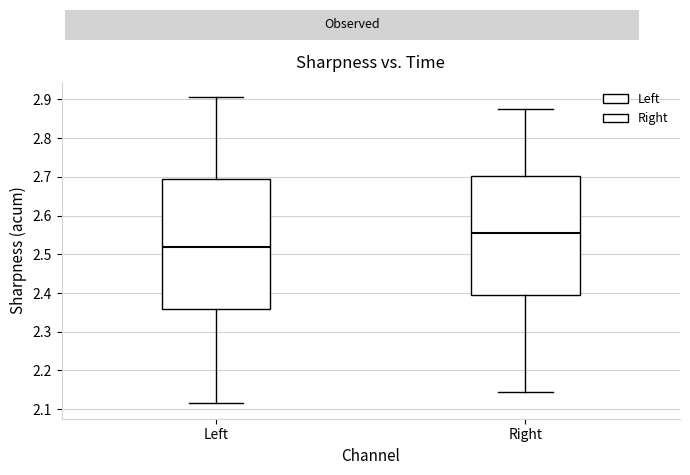

Reading left to right, transcribe this box plot: for each box, give where its median line is, the range the box spans, and where its two whiskers end, as read against the y-axis. The values are not printed on the chart, so give them approximately, as read against the axis.

Left: median 2.52, box 2.36 to 2.69, whiskers 2.11 to 2.91
Right: median 2.56, box 2.39 to 2.70, whiskers 2.14 to 2.88